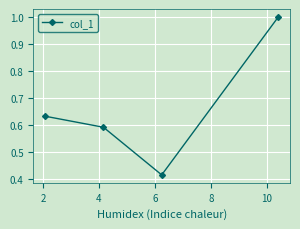

What is the maximum value shown in the chart?

1.0